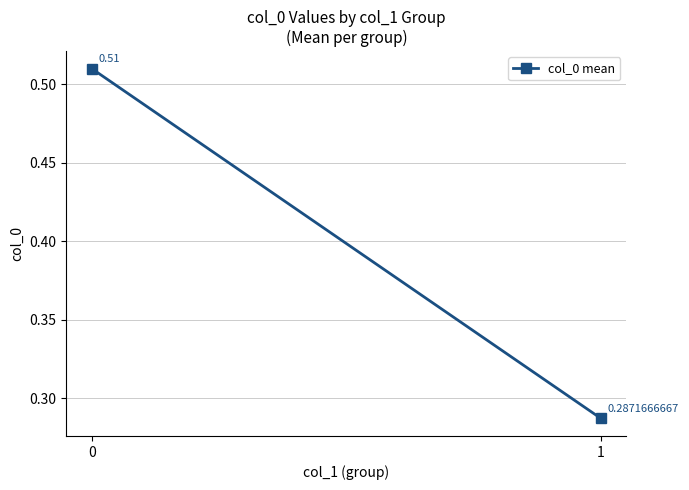

Reading left to right, extract all data points from this chart.

0.5	0.3